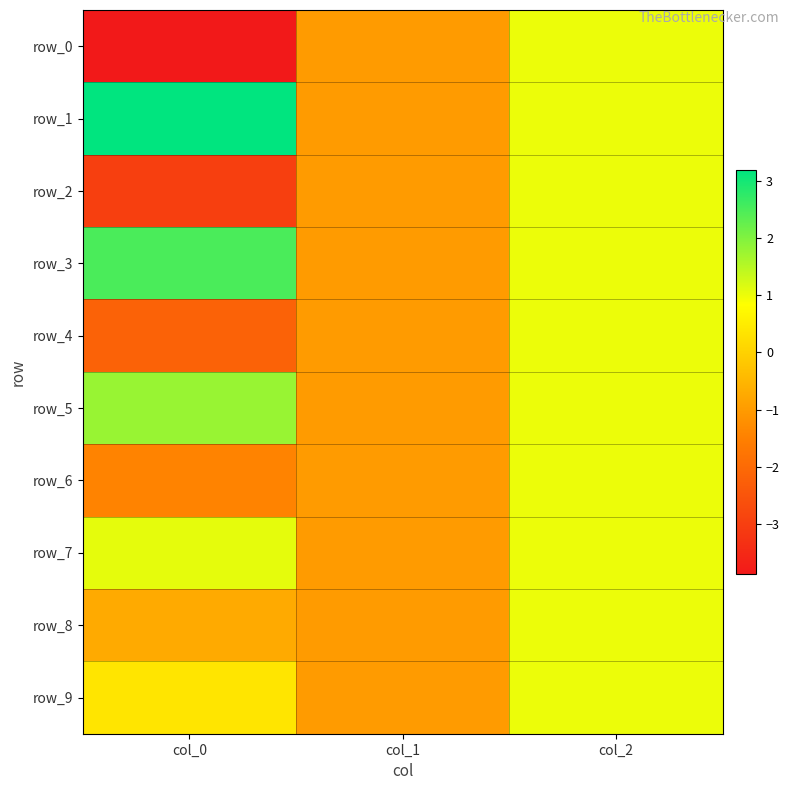

The row_2 series shows 1.0 at col_2. True or false?

True